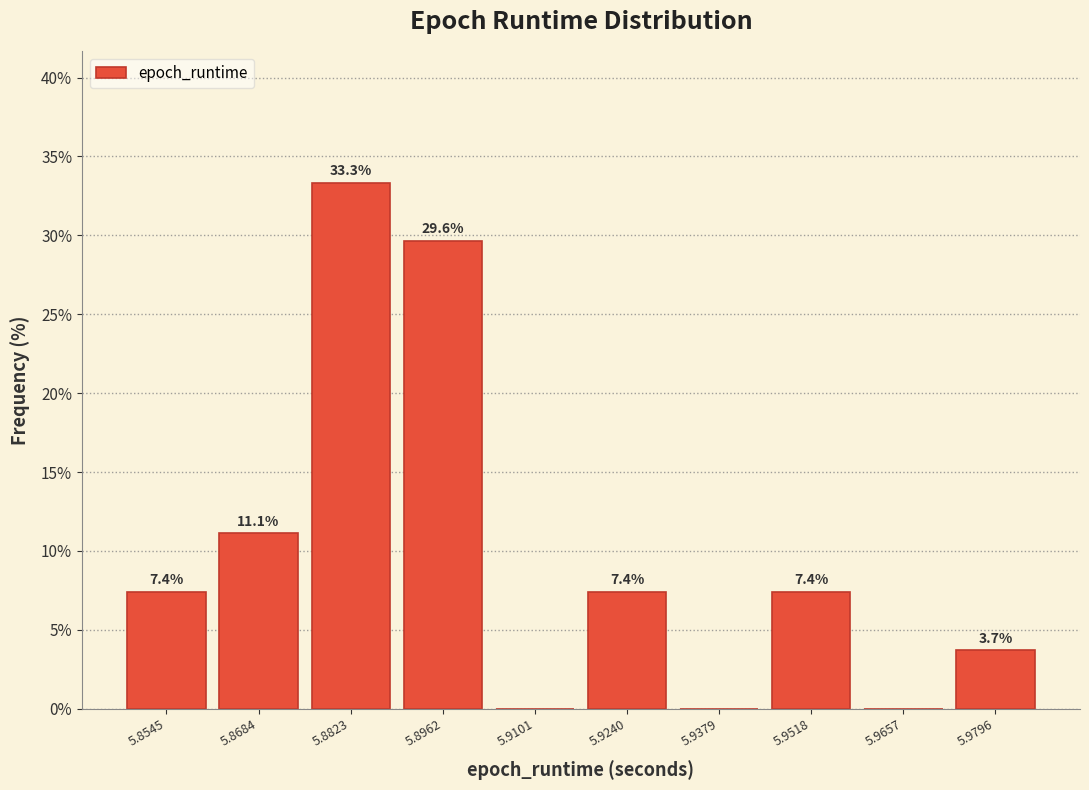

Over which range of the x-axis is the bar tallest?

5.876 to 5.890